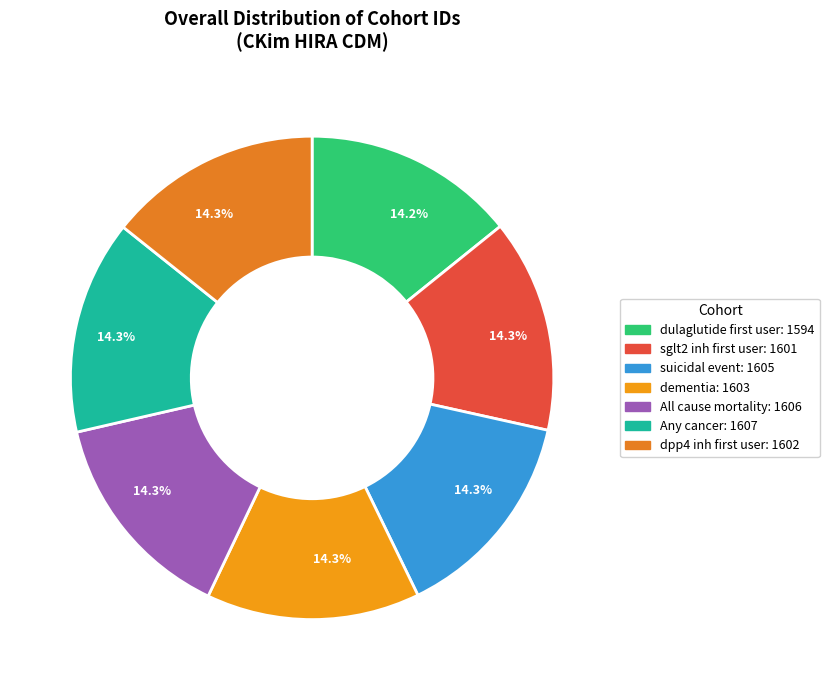

Rank the categories by value from lowest to highest.

1594, 1601, 1602, 1603, 1605, 1606, 1607